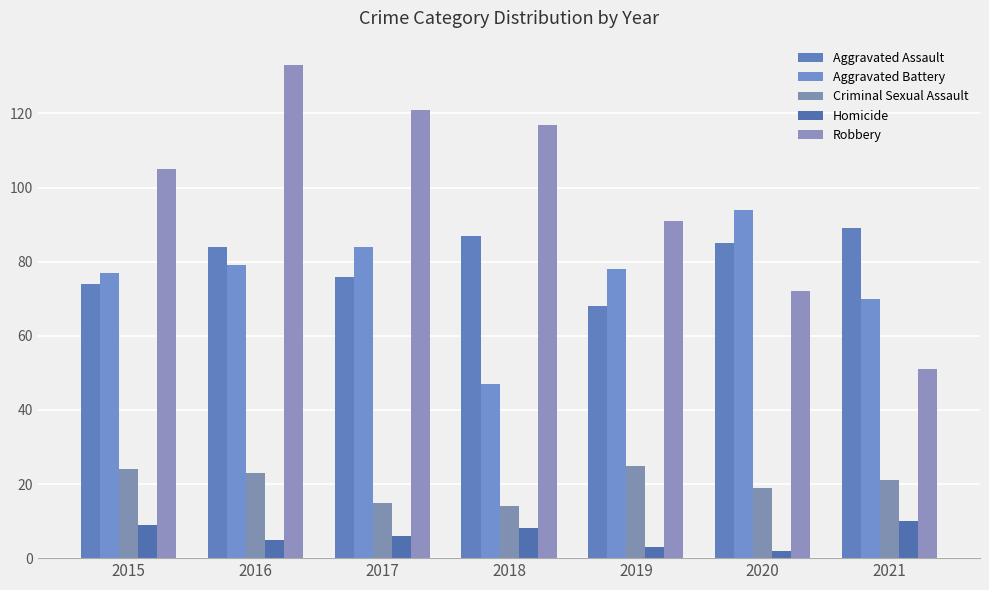

Between 2017 and 2020, which series saw the biggest shift?

Robbery